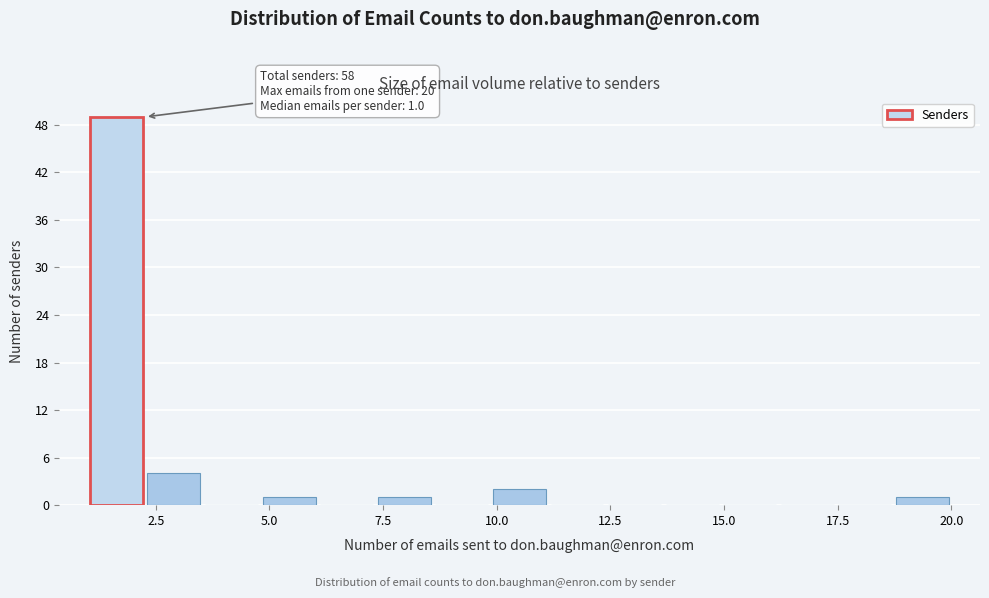

Around what value on the x-axis is the tallest bar? Give the approximate position of its centre, as read against the axis.

1.5